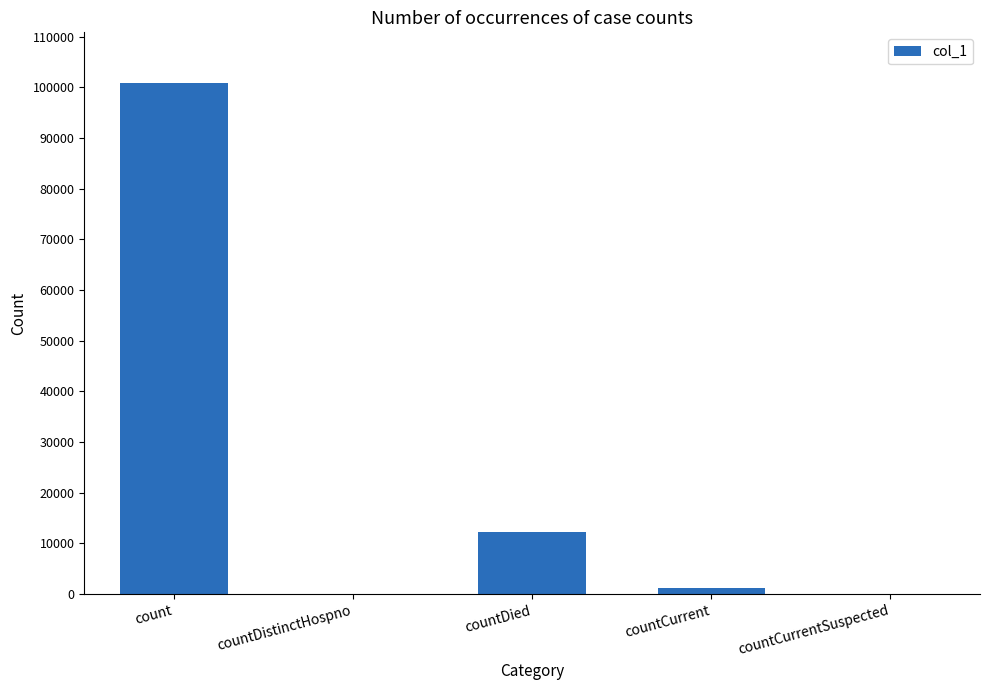

Which label corresponds to the largest value in the chart?

count